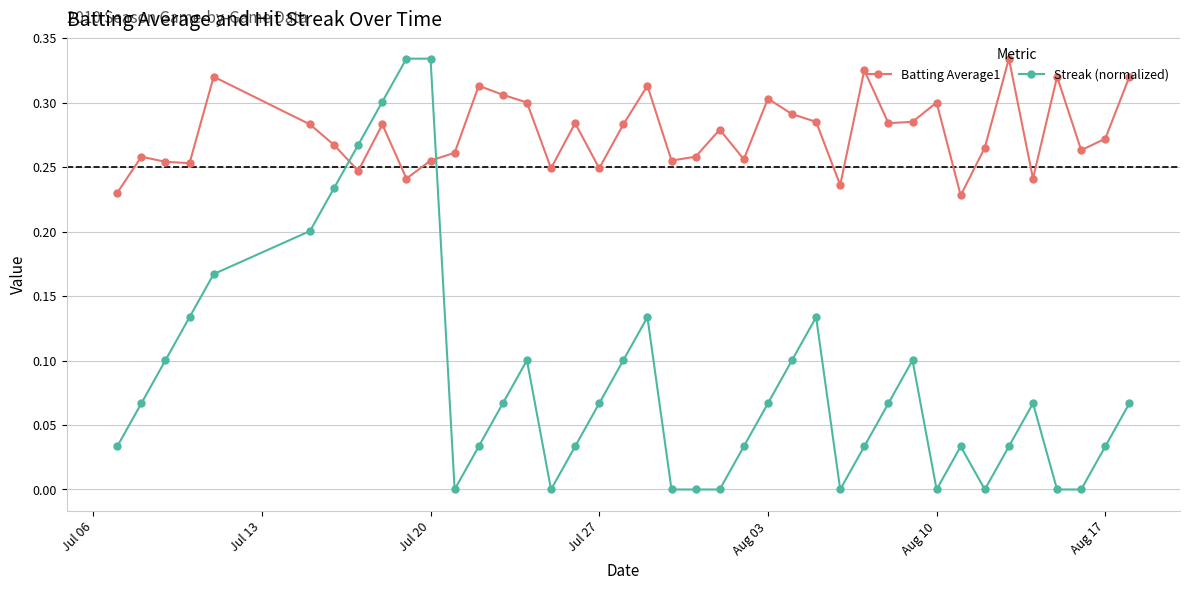

How many distinct data groups are displayed?

2